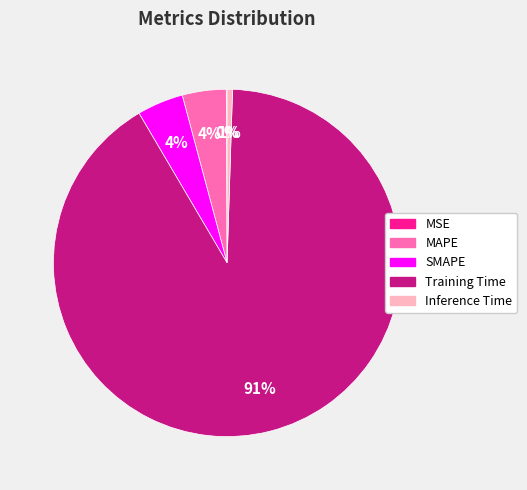

The SMAPE slice represents 12% of the pie. True or false?

False